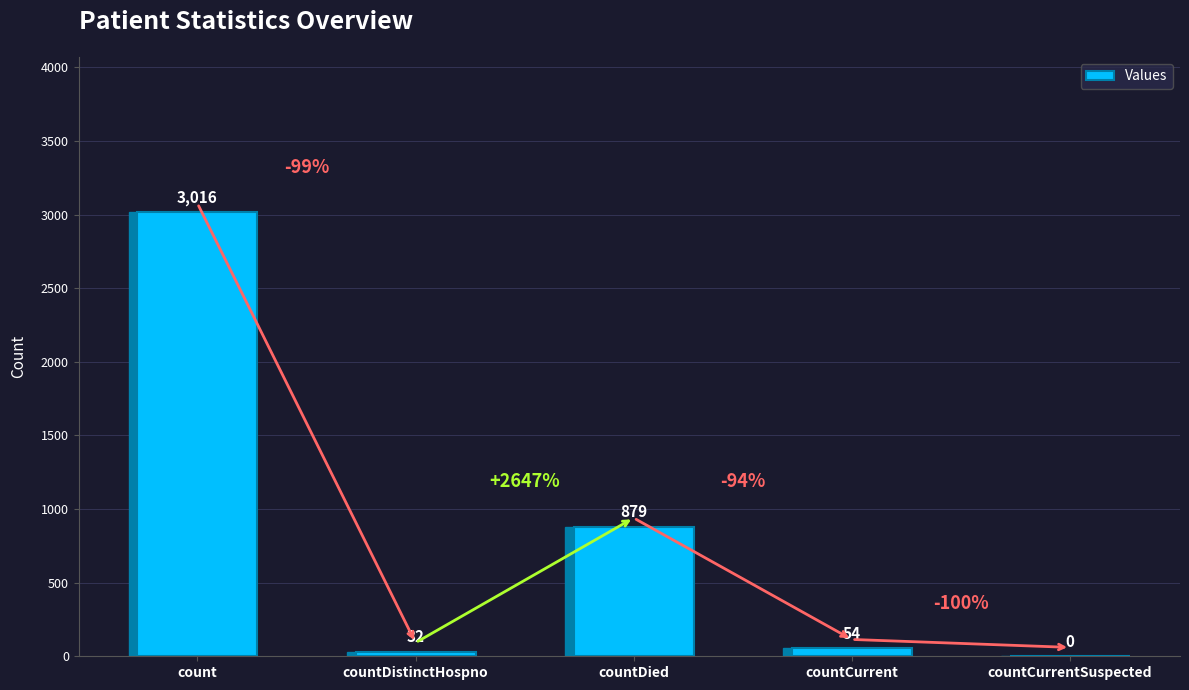

Does the chart contain stacked bars?

No